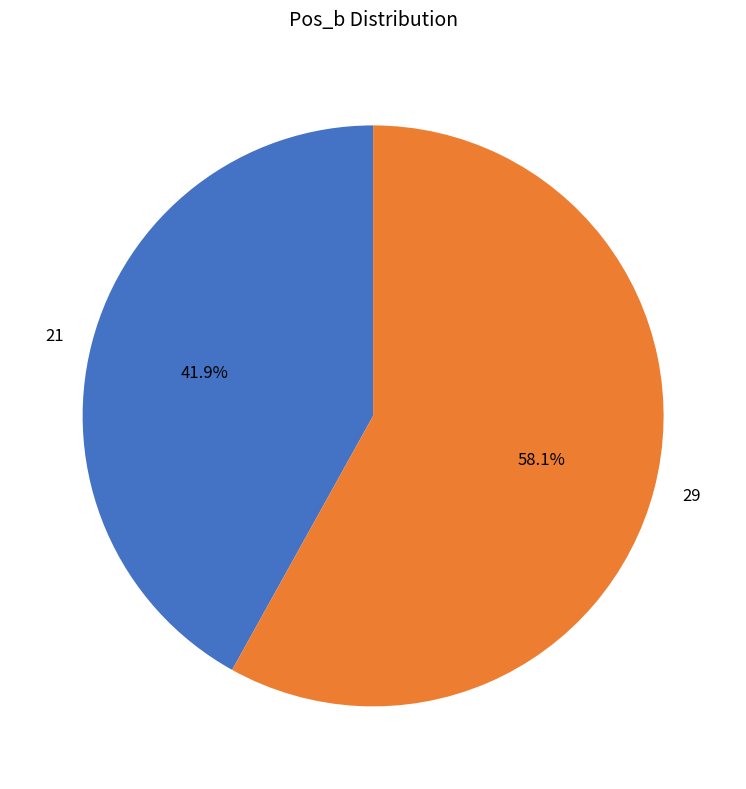

Rank the categories by value from highest to lowest.

29, 21